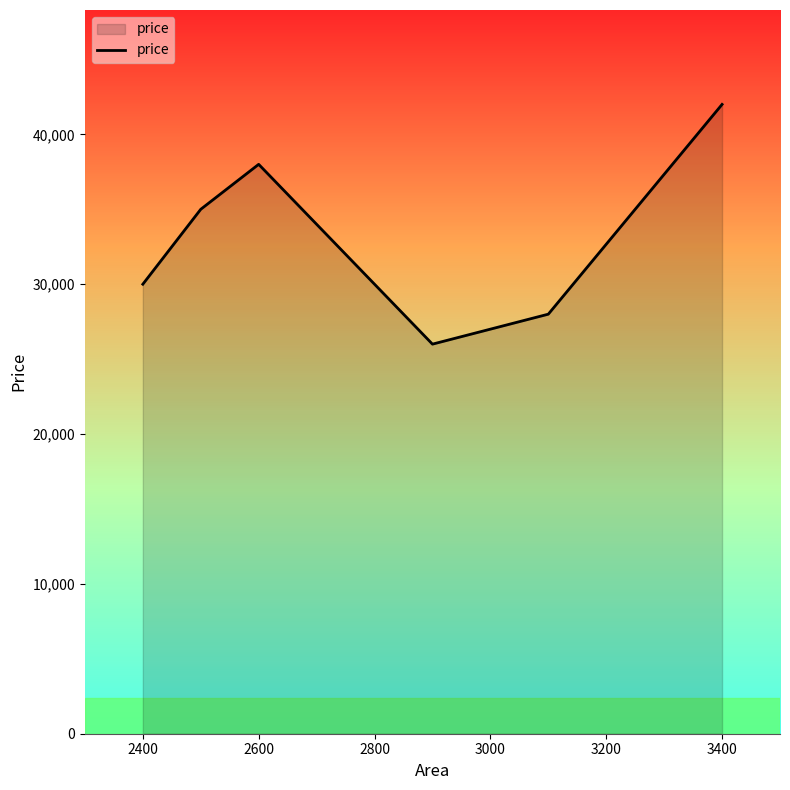

What is the difference between the maximum and second lowest values?

14000